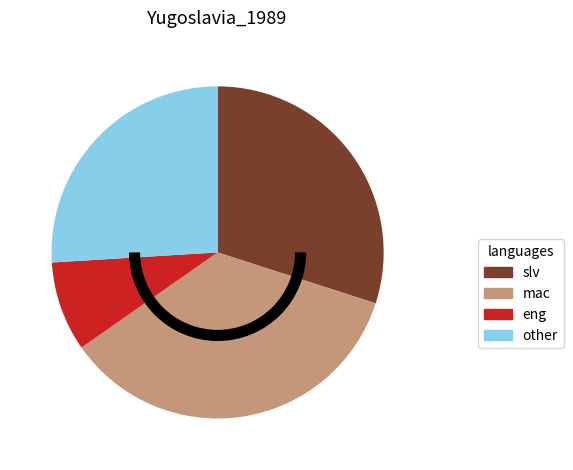

Does any single category account for the majority?

No